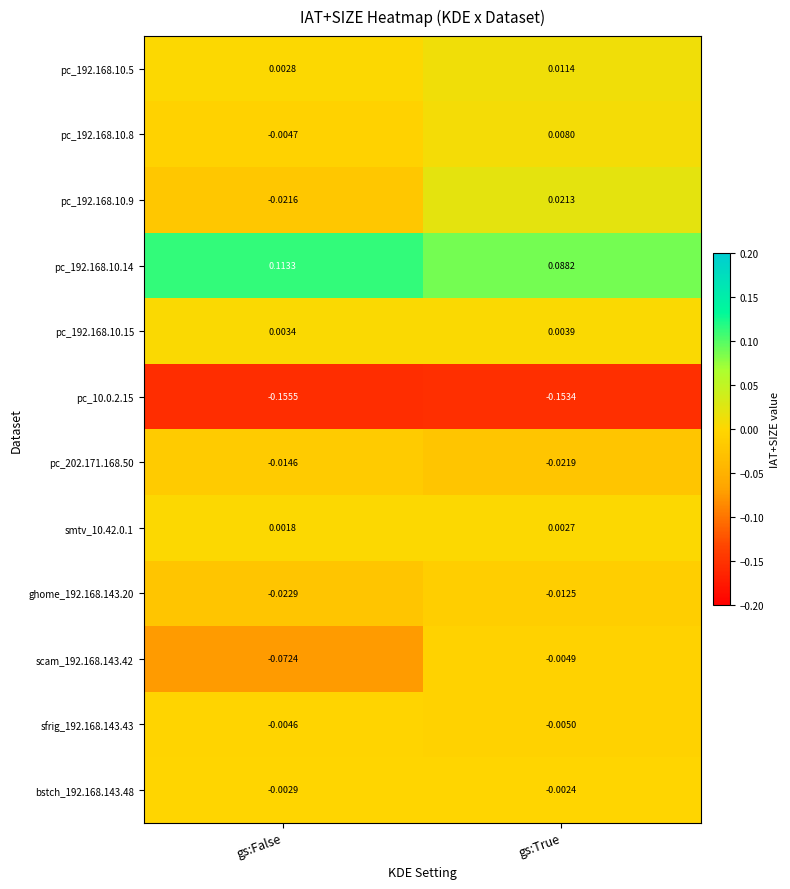

List the labels in order of pc_192.168.10.8 value, largest first.

gs:True, gs:False